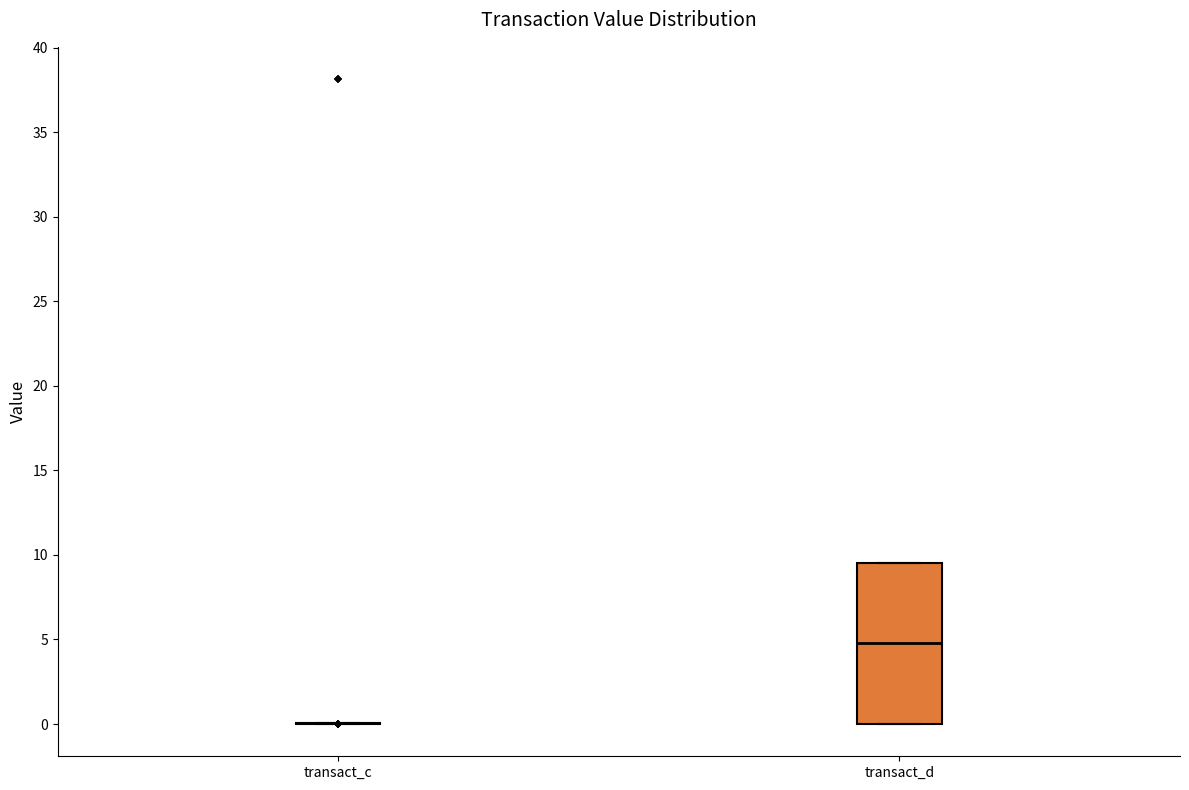

Reading left to right, transcribe this box plot: for each box, give where its median line is, the range the box spans, and where its two whiskers end, as read against the y-axis. The values are not printed on the chart, so give them approximately, as read against the axis.

transact_c: box collapsed to a line at 0.0, whiskers 0.0 to 0.0
transact_d: median 5.0, box 0.0 to 9.5, whiskers 0.0 to 9.5